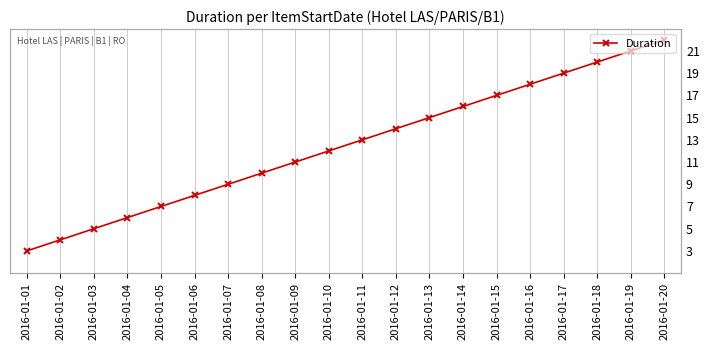

How many series are shown in this chart?

1